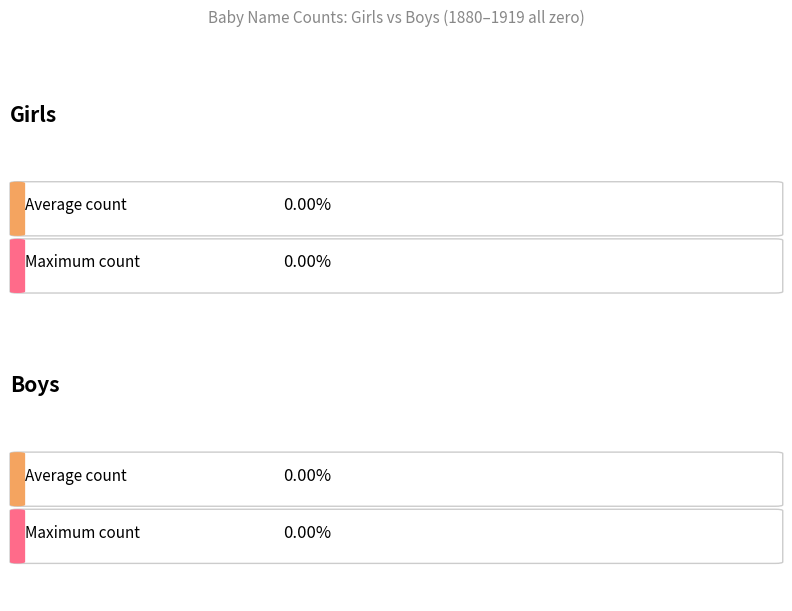

Which series has the widest spread of values?

Girls